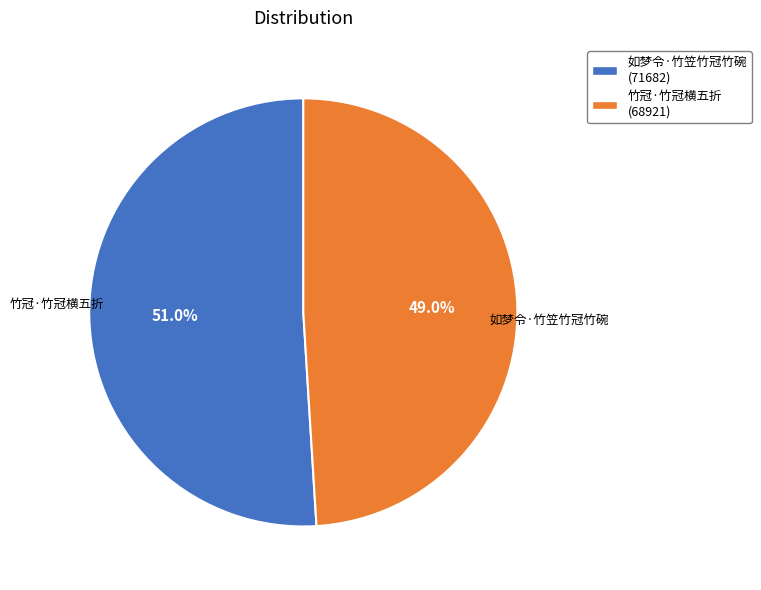

To the nearest percent, what percentage of the pie is 竹冠·竹冠横五折?

49%